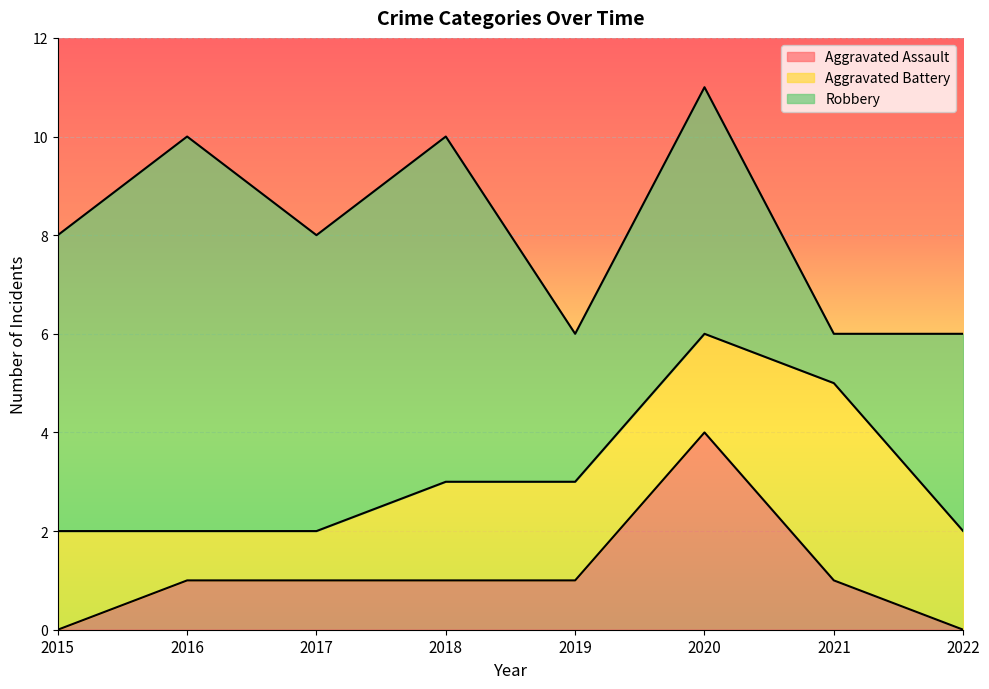

True or false: Aggravated Battery has more than 0 interior local peaks.

True